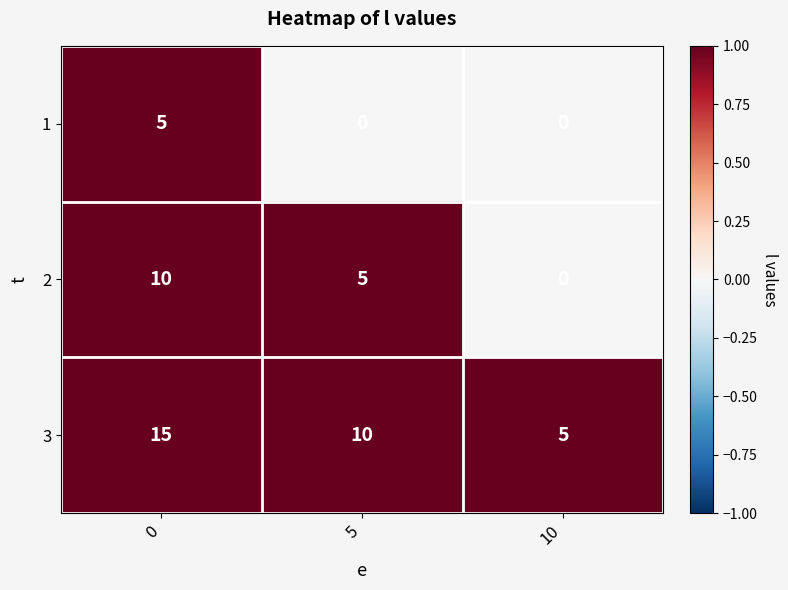

What is the difference between the highest and lowest values at 10?

5